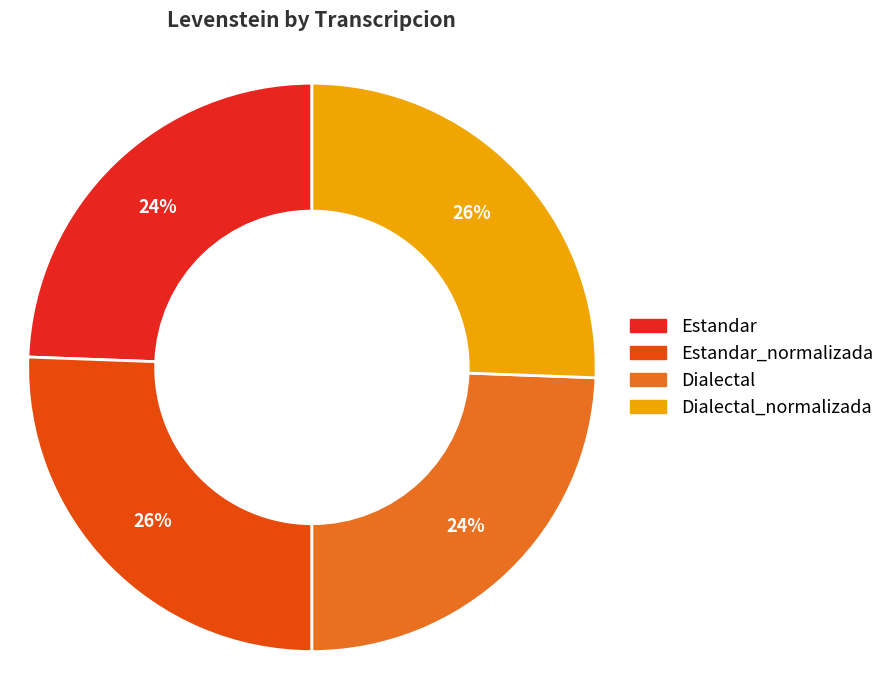

Is there any slice that represents more than half of the pie?

No